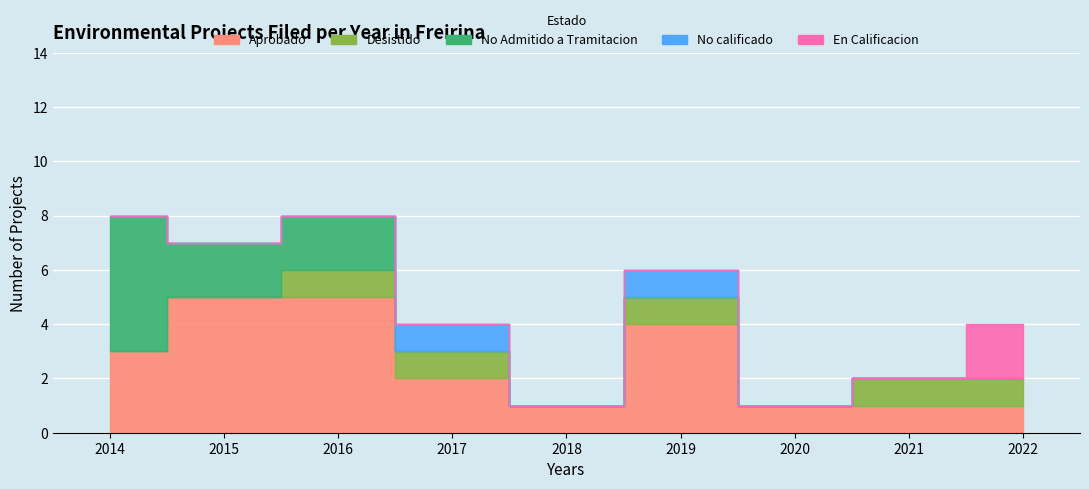

Between 2016 and 2015, which is larger?

2016